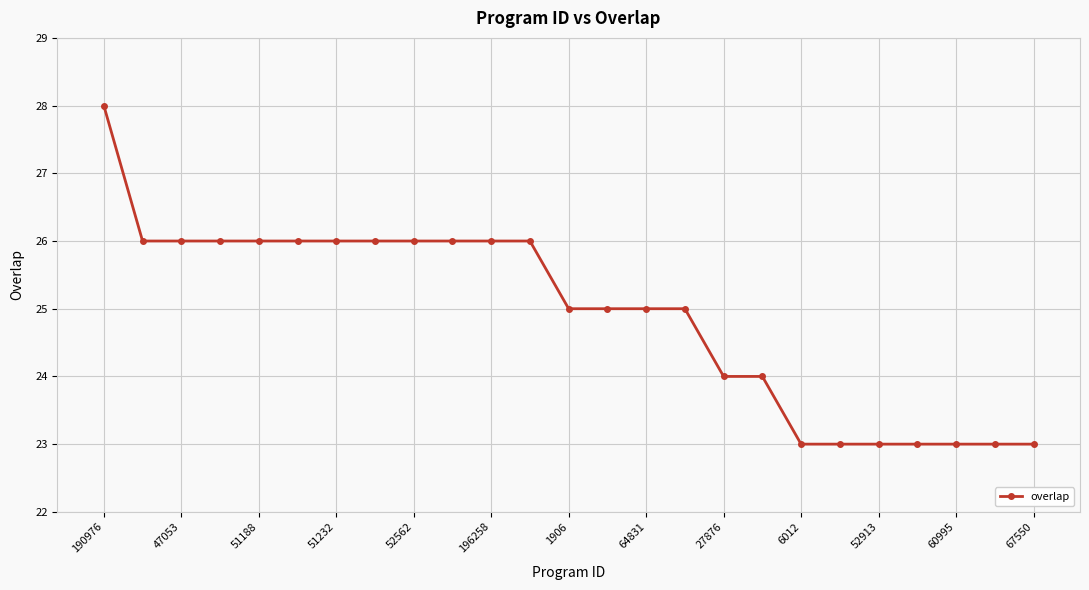

What is the average value?

25